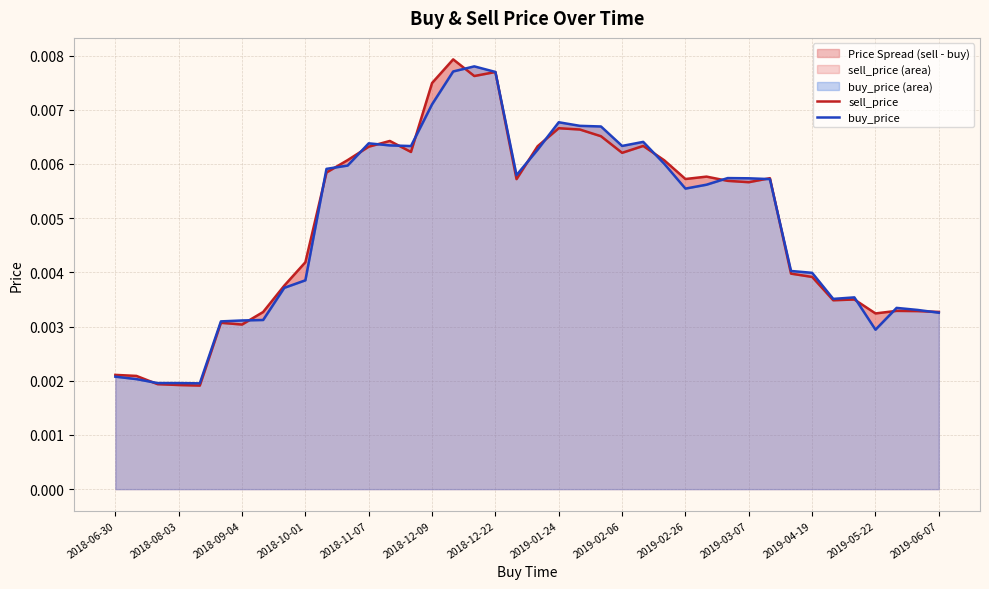

What position from the left is 2018-12-22?

19